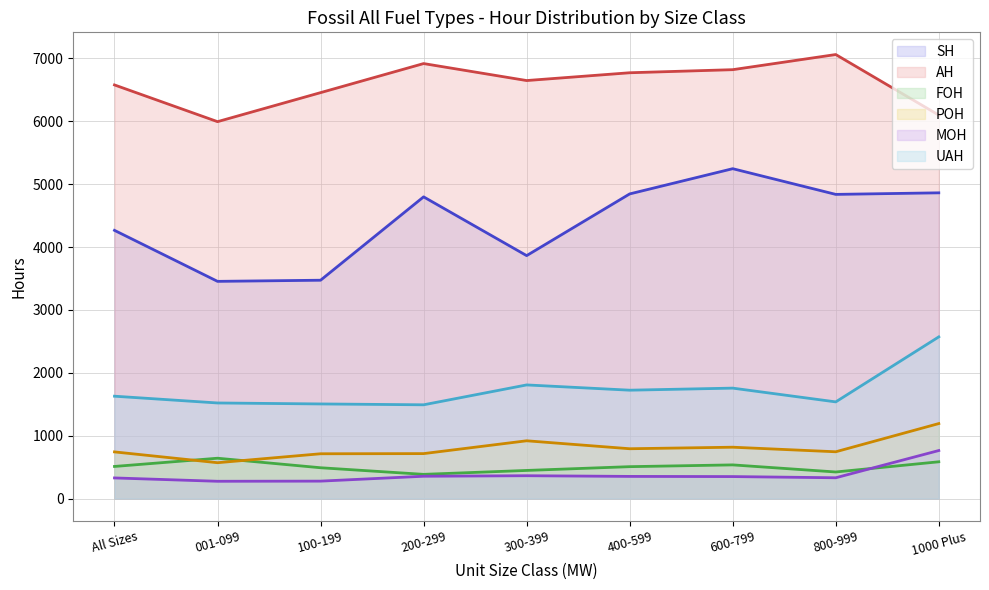

What is the difference between the maximum and minimum values in the SH series?

1792.1